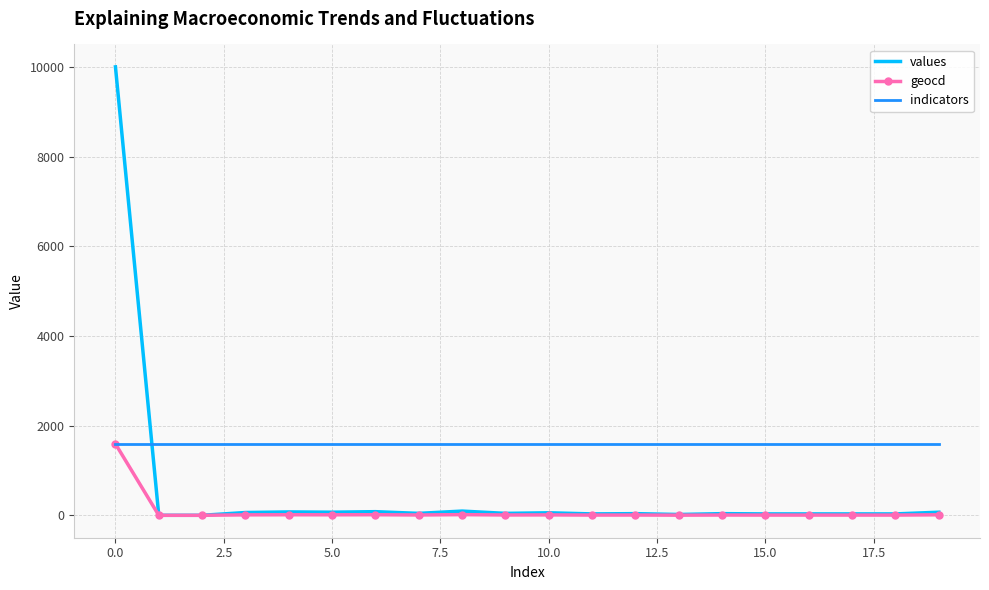

Which series has the largest total across all categories?

indicators